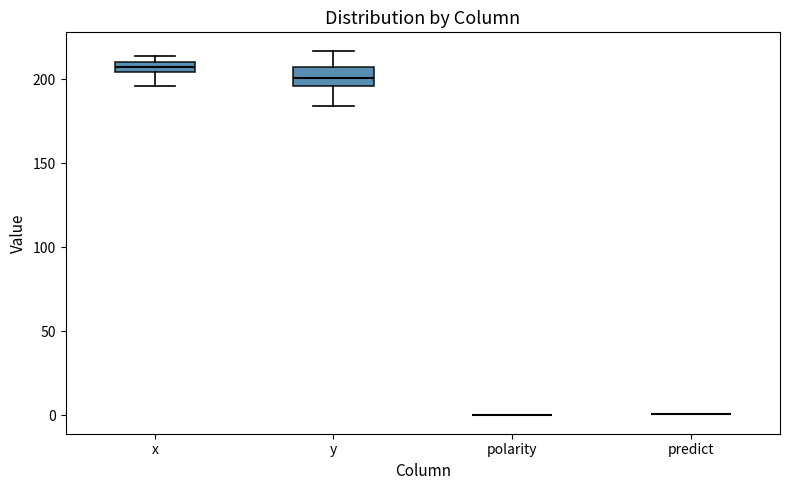

Where does the lower whisker of the box for y end on the y-axis? The values are not printed on the chart, so give them approximately, as read against the axis.

185